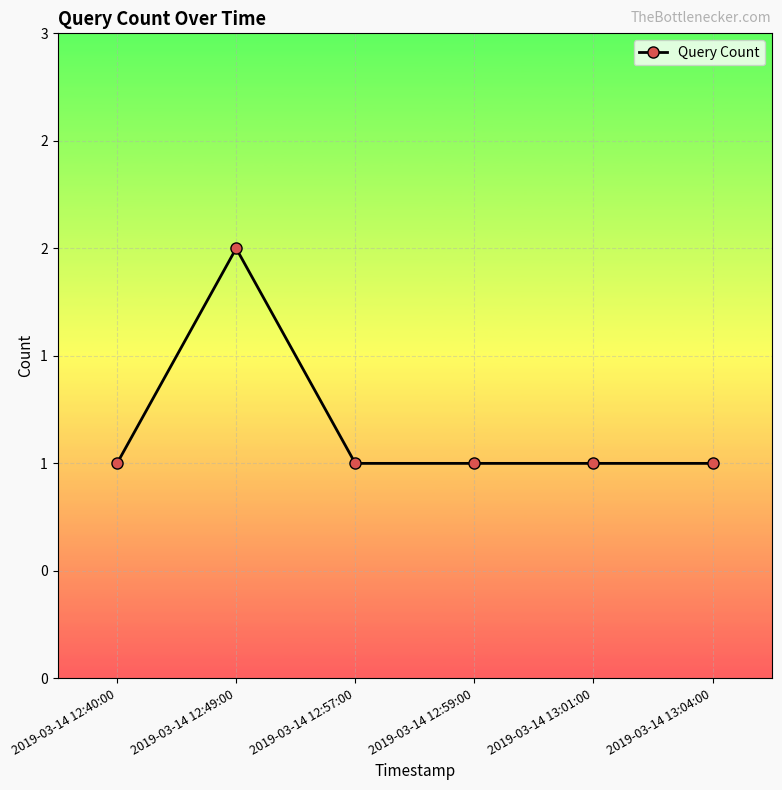

What is the smallest value displayed?

1